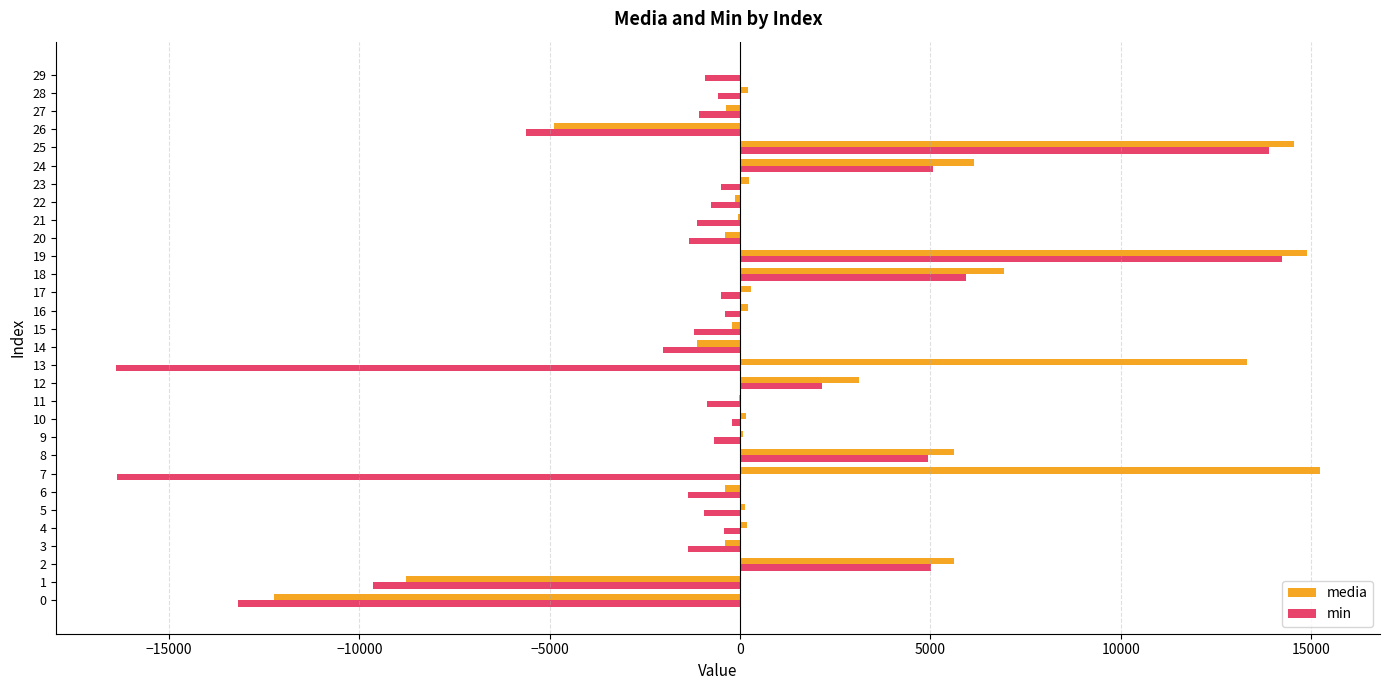

At which category is the sum across all series the highest?

19